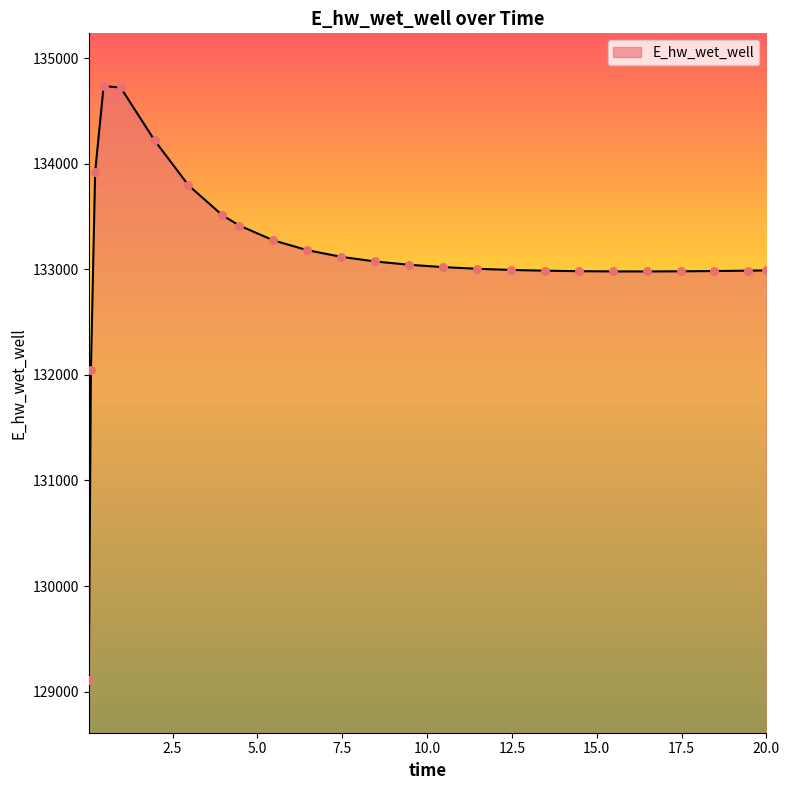

What is the difference between the maximum and minimum values?

5625.2